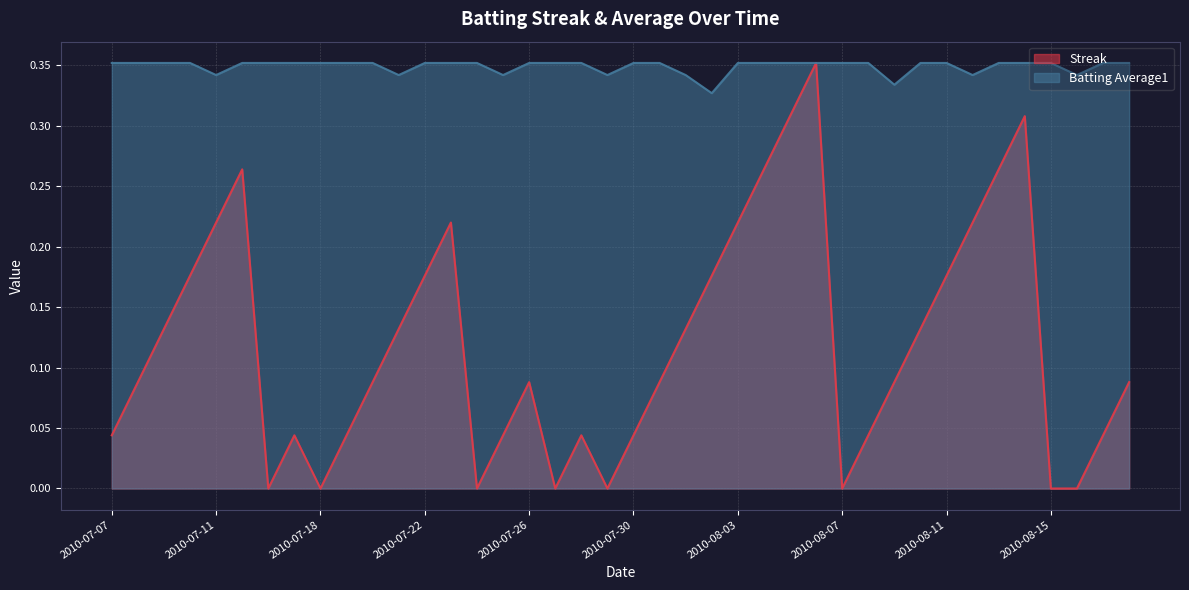

What is the label of the 34th point from the left?

2010-08-12